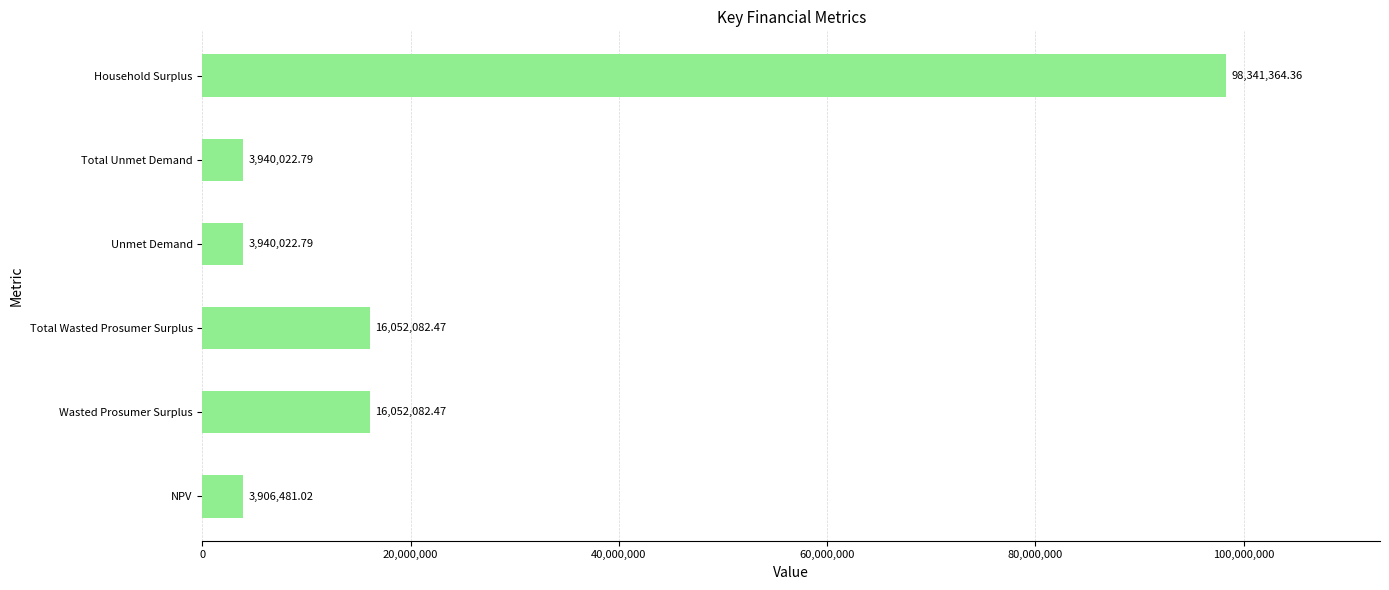

Which has a higher value, Total Wasted Prosumer Surplus or Total Unmet Demand?

Total Wasted Prosumer Surplus